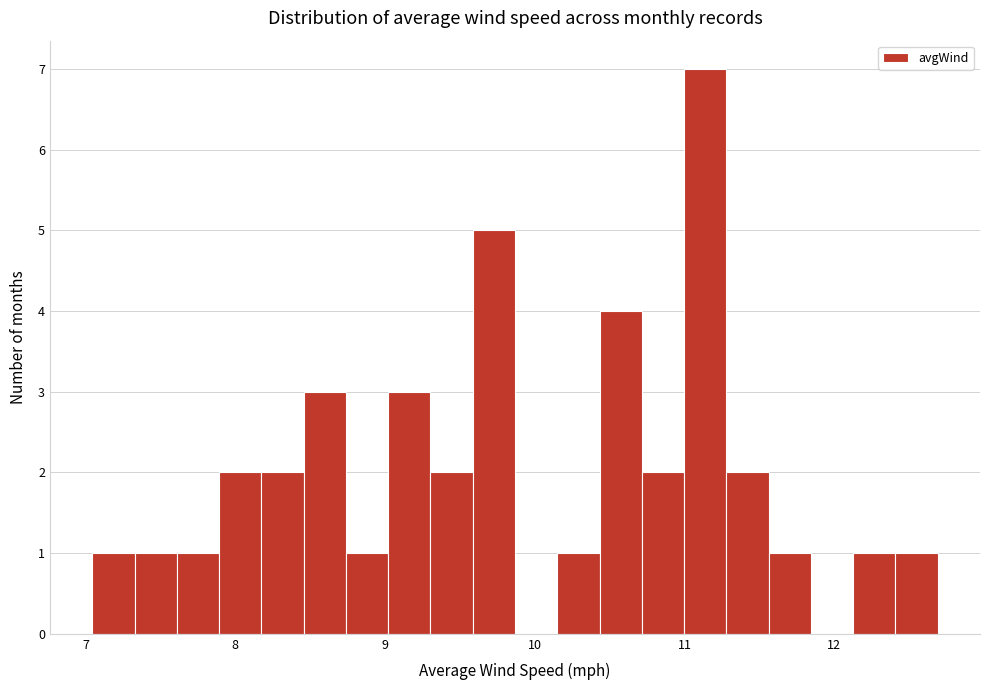

Read against the x-axis, roughly where is the centre of the tallest bar?

11.1